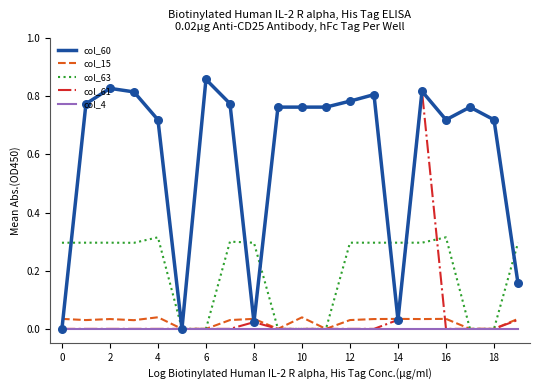

Which series has the largest total across all categories?

col_60